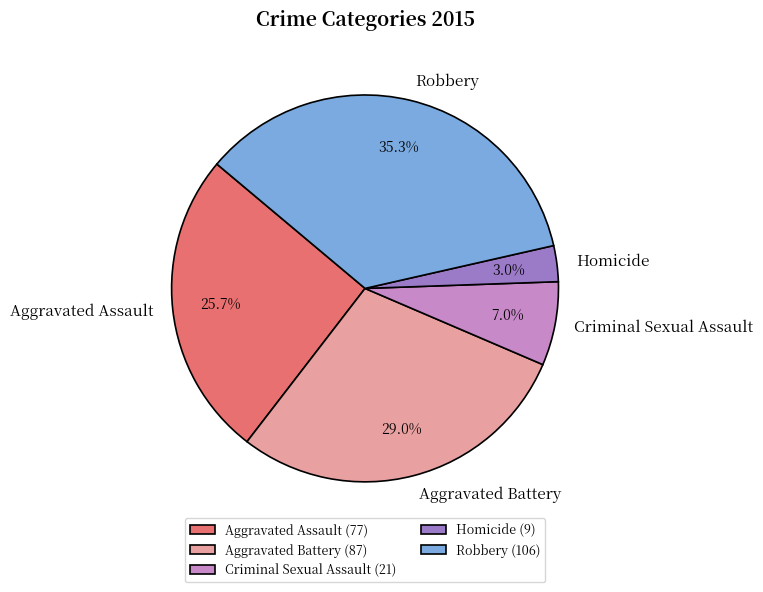

True or false: Aggravated Assault accounts for 40% of the total.

False